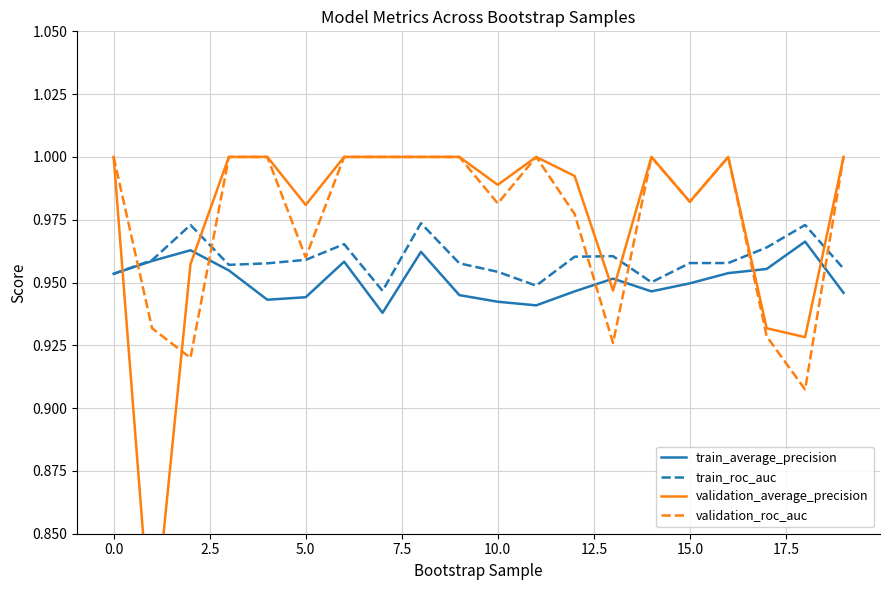

Reading left to right, extract all data points from this chart.

train_average_precision: 1.0	1.0	1.0	1.0	0.9	0.9	1.0	0.9	1.0	0.9	0.9	0.9	0.9	1.0	0.9	0.9	1.0	1.0	1.0	0.9
train_roc_auc: 1.0	1.0	1.0	1.0	1.0	1.0	1.0	0.9	1.0	1.0	1.0	0.9	1.0	1.0	1.0	1.0	1.0	1.0	1.0	1.0
validation_average_precision: 1.0	0.8	1.0	1.0	1.0	1.0	1.0	1.0	1.0	1.0	1.0	1.0	1.0	0.9	1.0	1.0	1.0	0.9	0.9	1.0
validation_roc_auc: 1.0	0.9	0.9	1.0	1.0	1.0	1.0	1.0	1.0	1.0	1.0	1.0	1.0	0.9	1.0	1.0	1.0	0.9	0.9	1.0